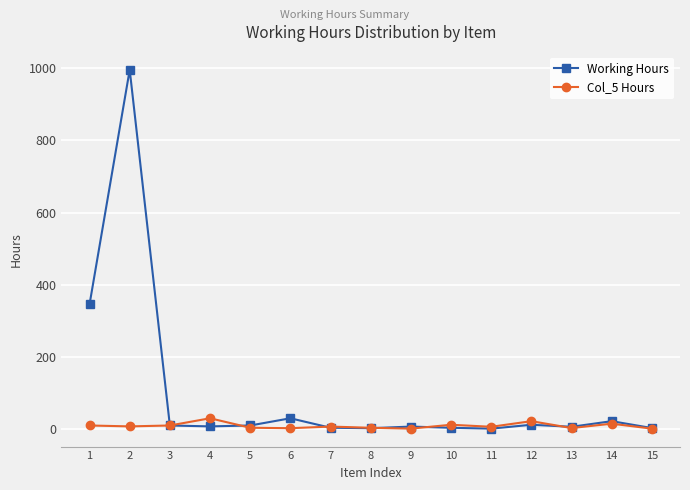

How many lines are shown in the chart?

2